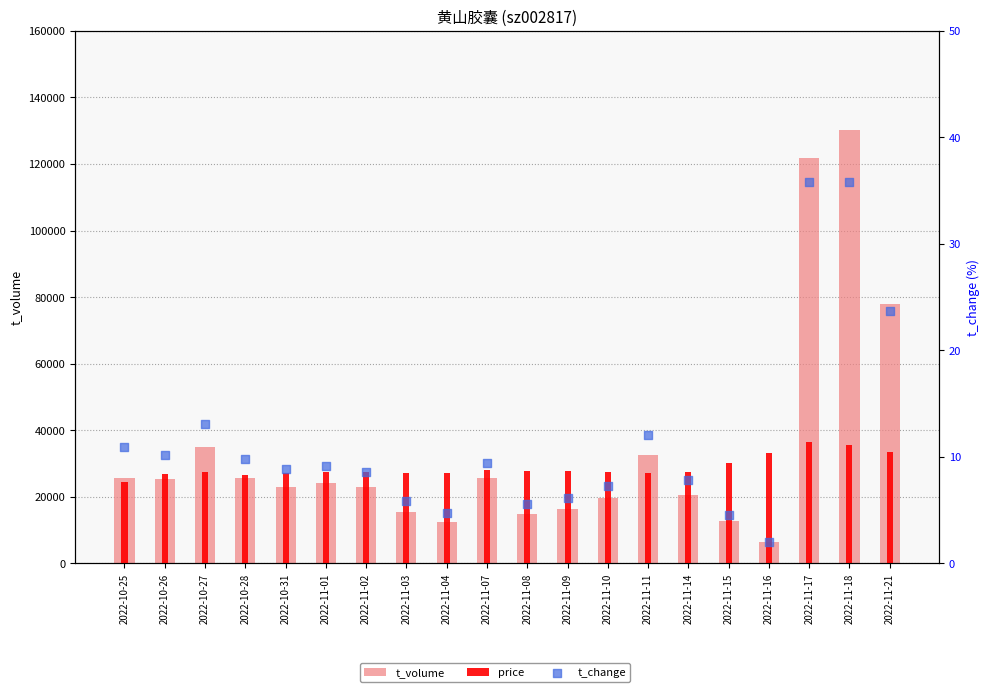

Which series contains the lowest Y value?

t_change